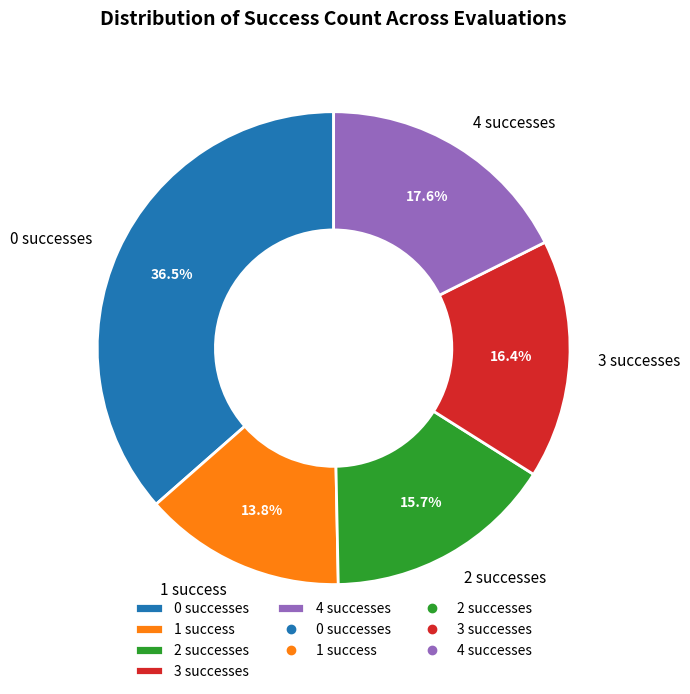

Between 3 successes and 4 successes, which is larger?

4 successes